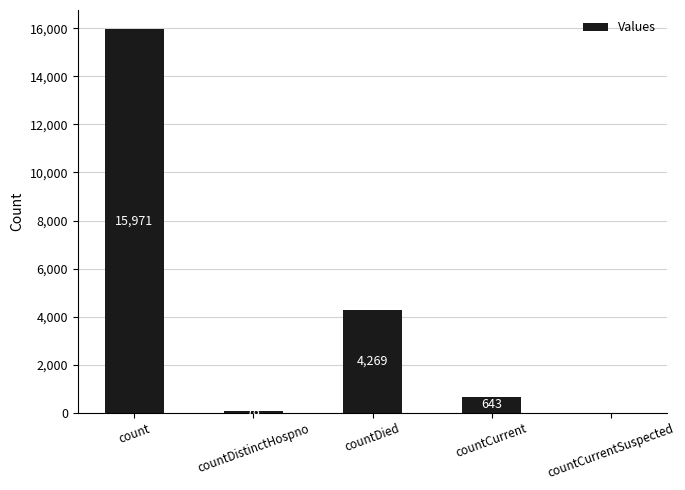

What is the change in value from count to countCurrent?

-15328